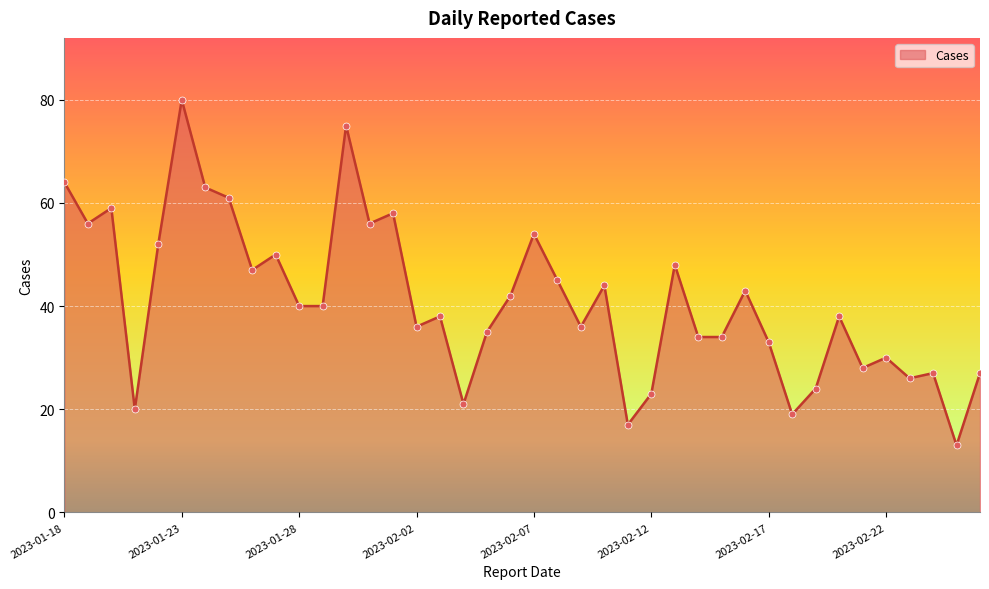

What is the maximum value shown in the chart?

80